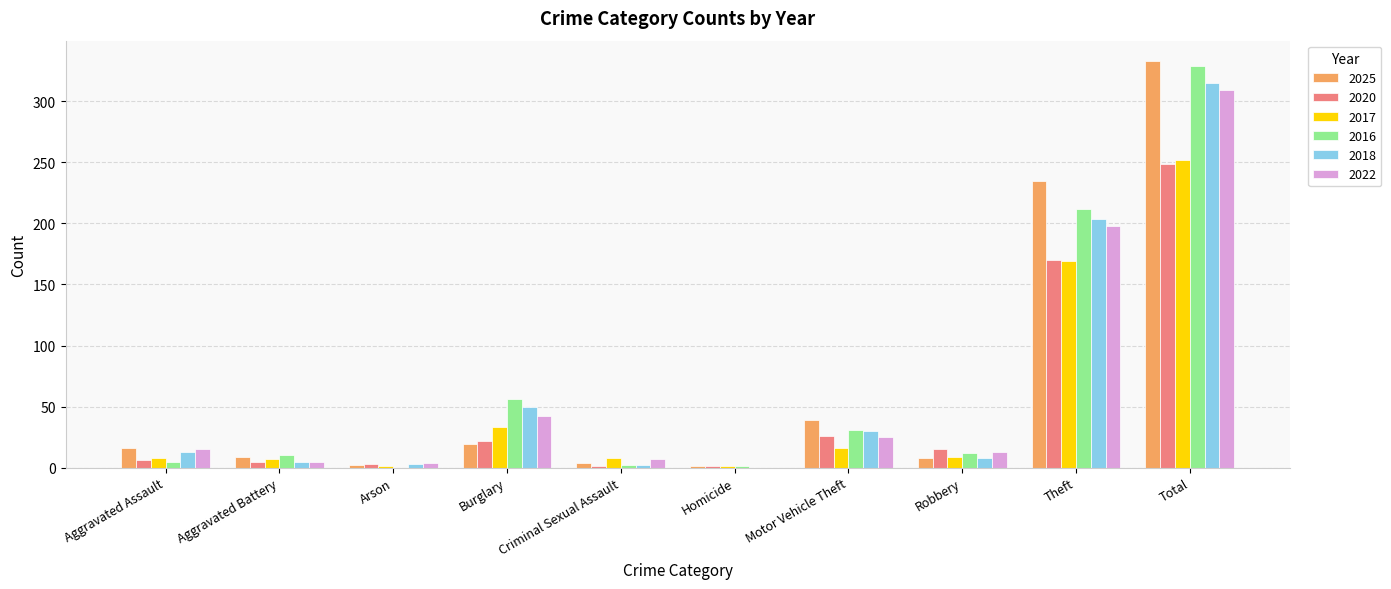

Is the value of 2025 at Robbery greater than the value of 2020 at Motor Vehicle Theft?

No